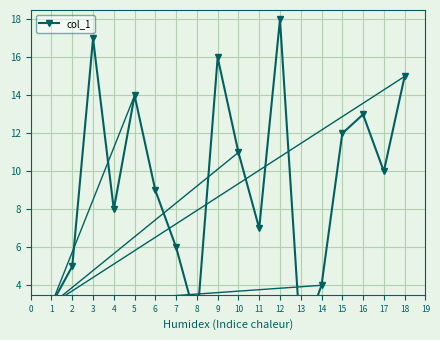

What is the change in value from 13 to 1?

+2